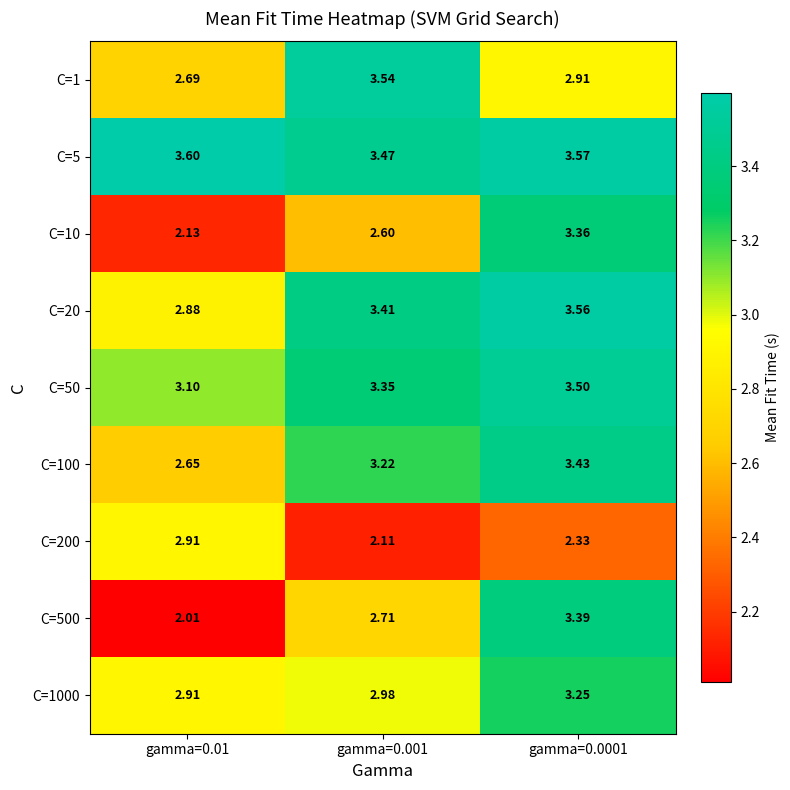

Count the number of categories in the chart.

3